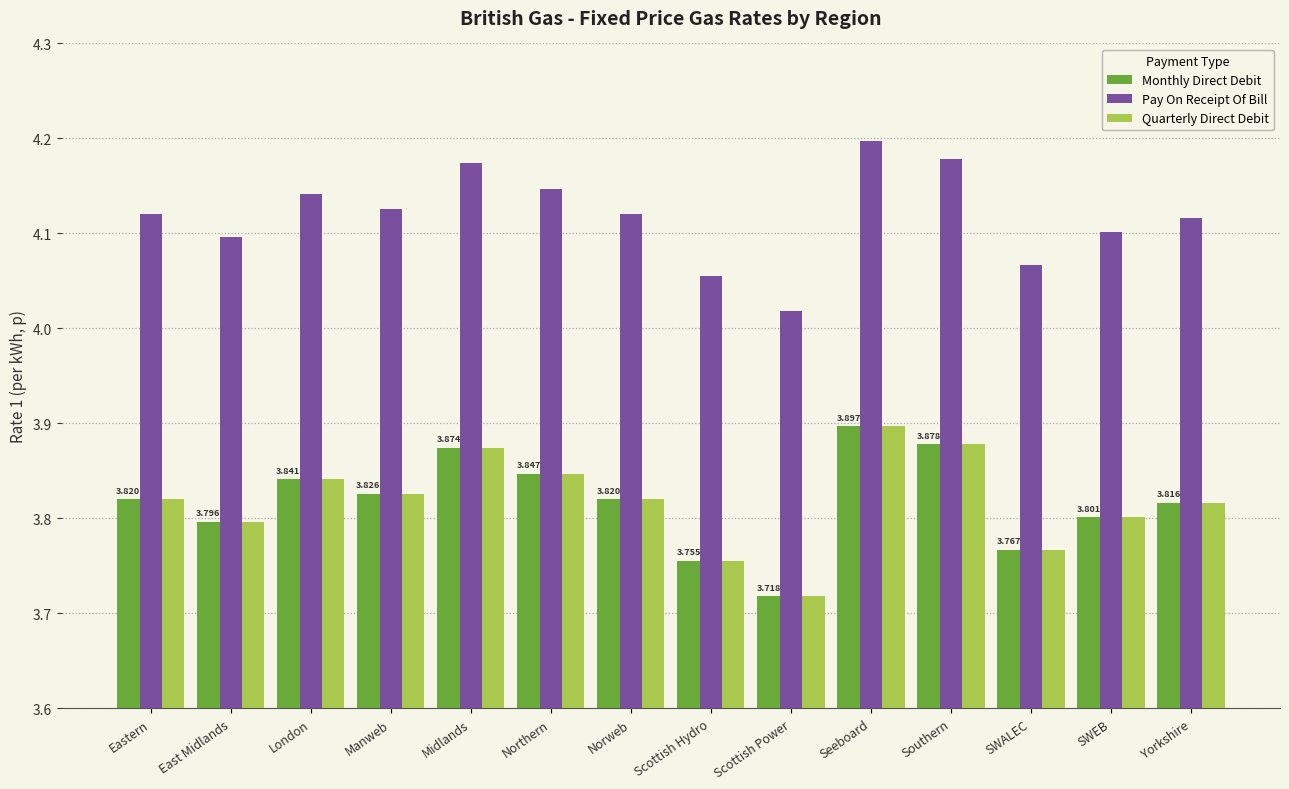

What is the label of the 11th bar from the right?

Manweb